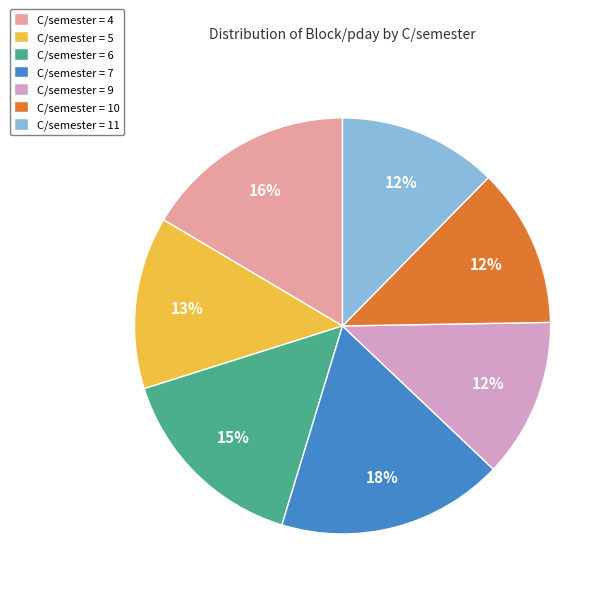

To the nearest percent, what portion does C/semester = 4 represent?

16%